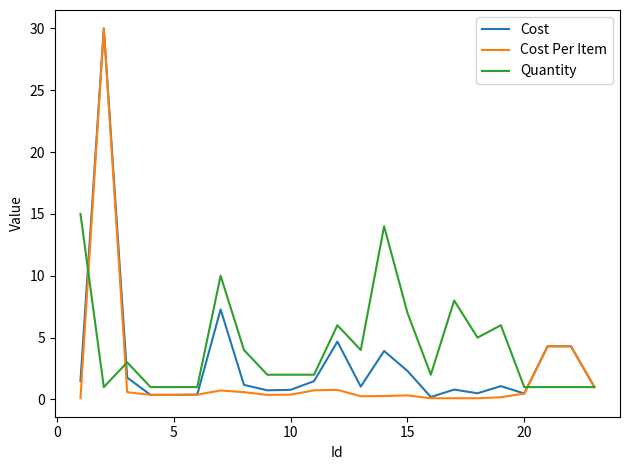

What is the maximum value shown in the chart?

30.0